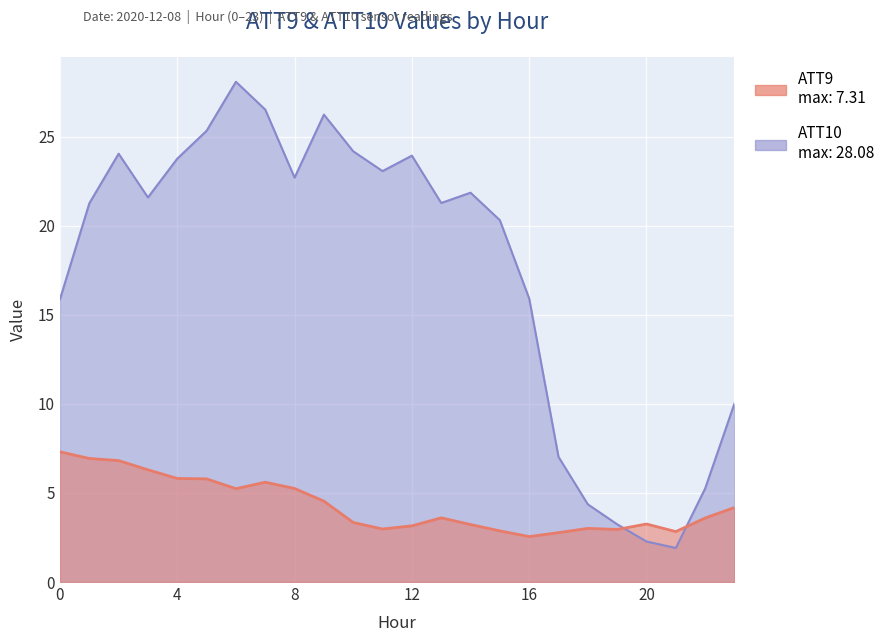

True or false: ATT10 and ATT9 intersect in this chart.

True